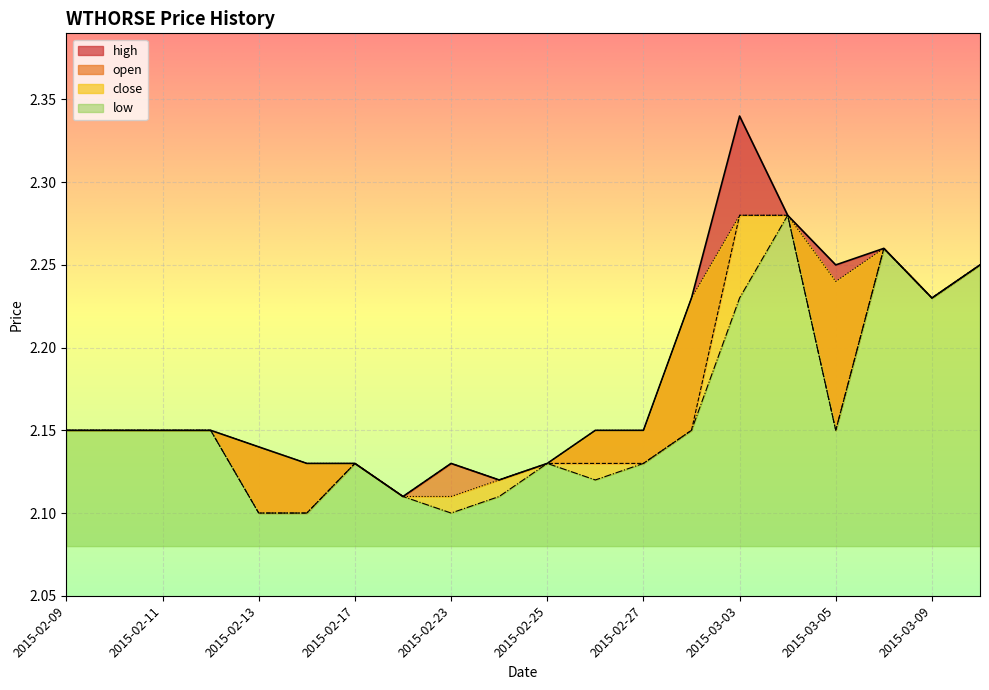

How many high values are between 2 and 3?

20